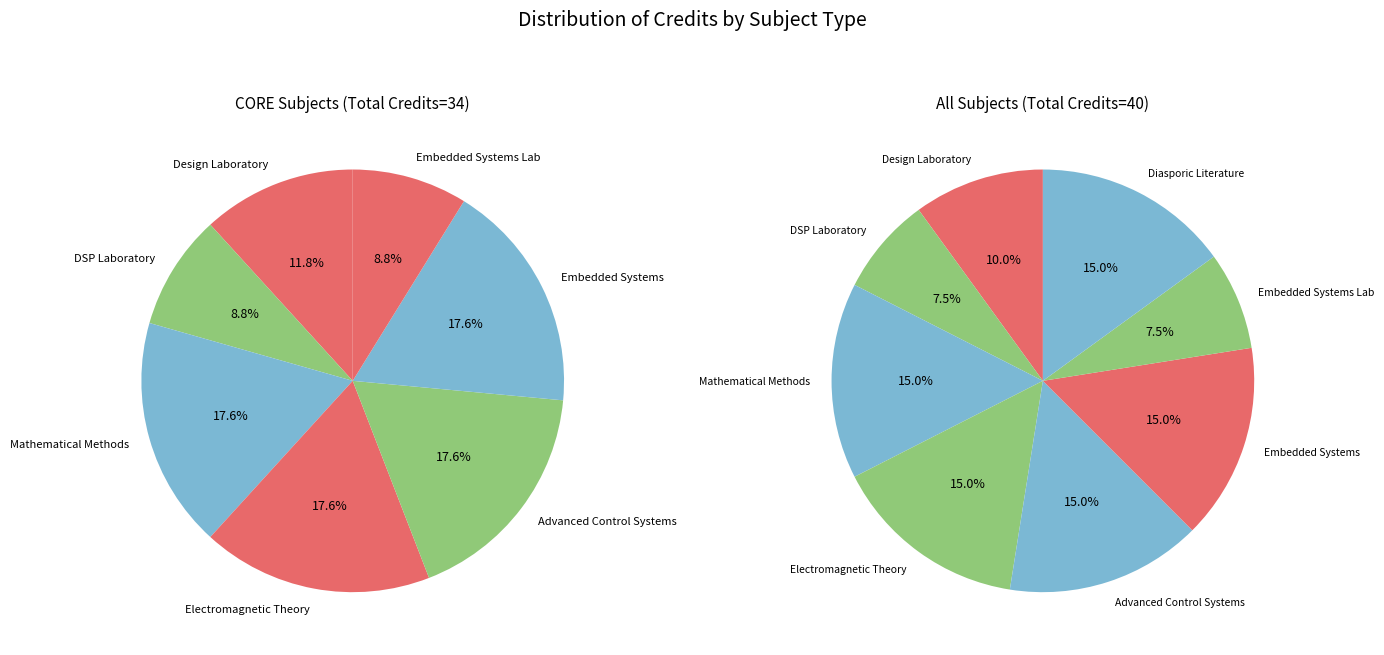

Is there any slice that represents more than half of the pie?

No